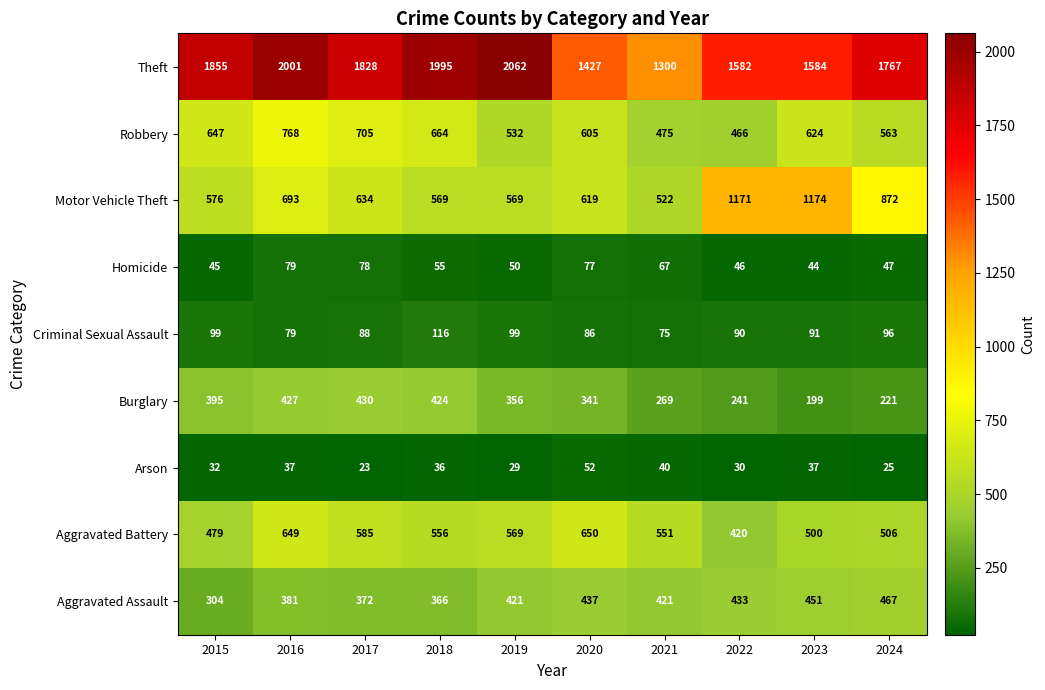

At how many categories does at least one series exceed 892?

10